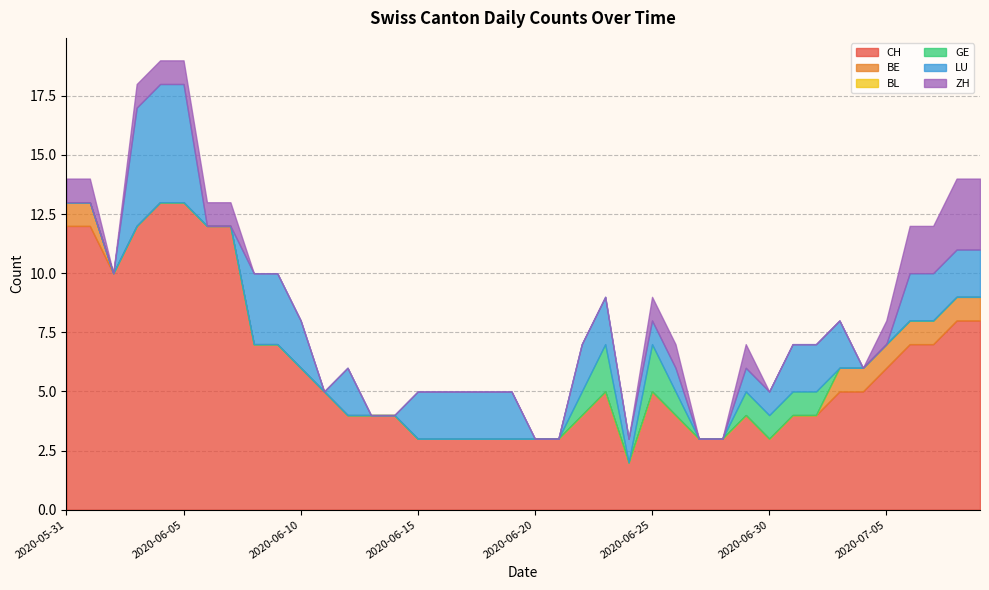

Which series has the largest total across all categories?

CH